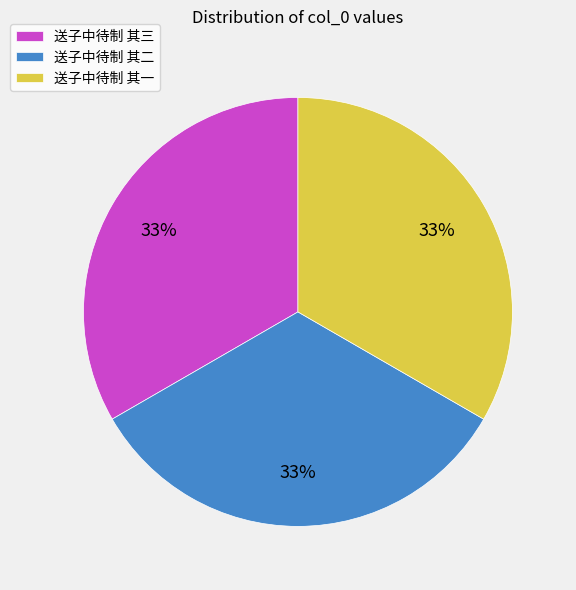

True or false: 送子中待制 其三 accounts for 33% of the total.

True